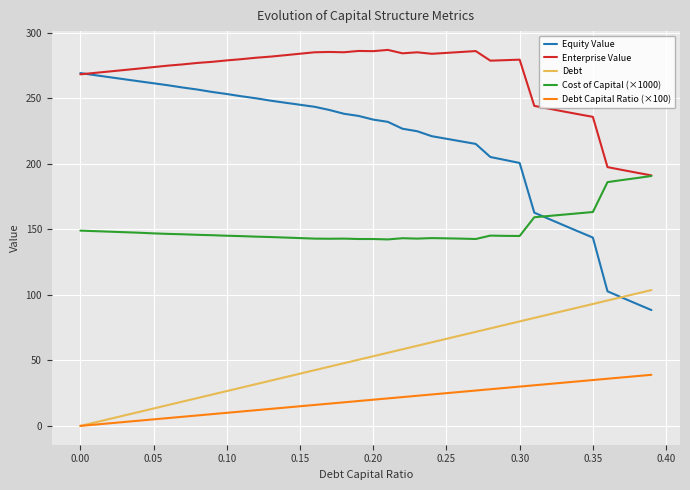

Rank the series by their maximum value, from lowest to highest.

Debt Capital Ratio (×100), Debt, Cost of Capital (×1000), Equity Value, Enterprise Value